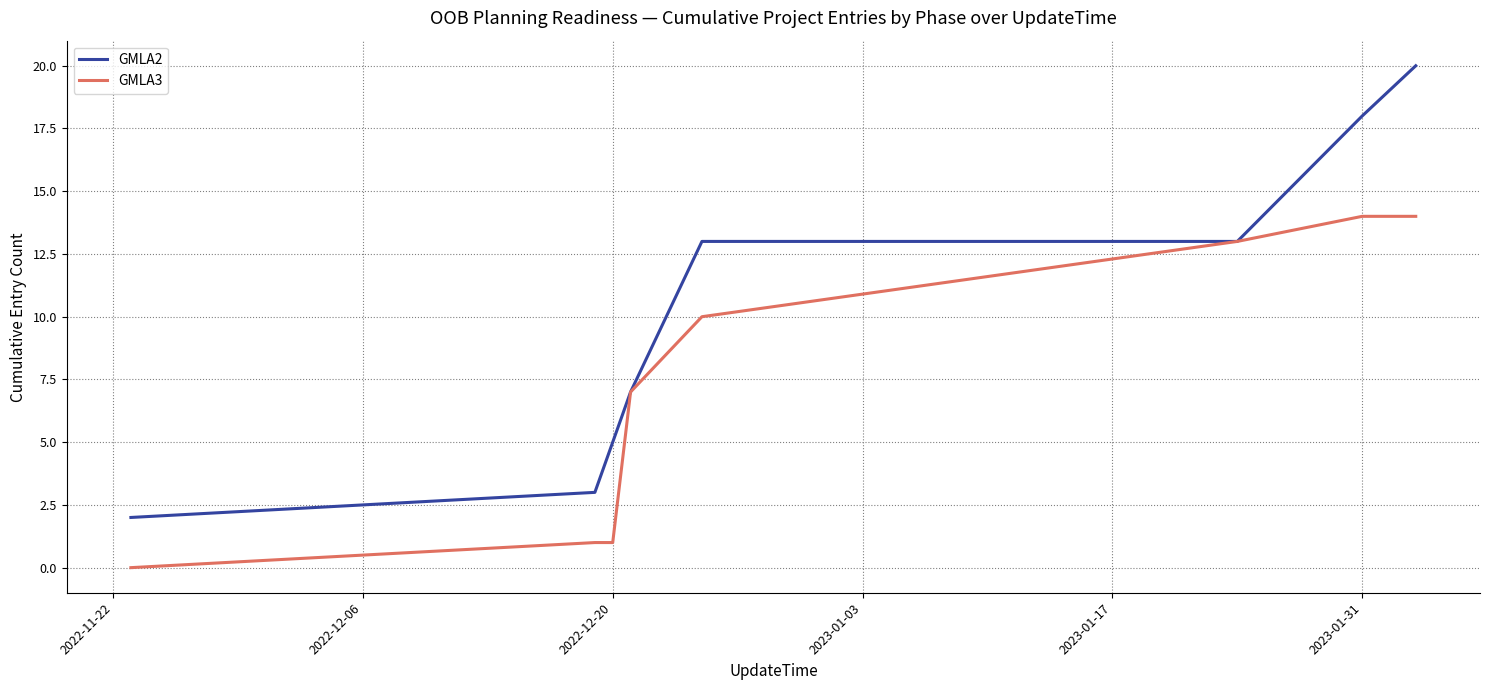

How many values in GMLA3 are above zero?

7